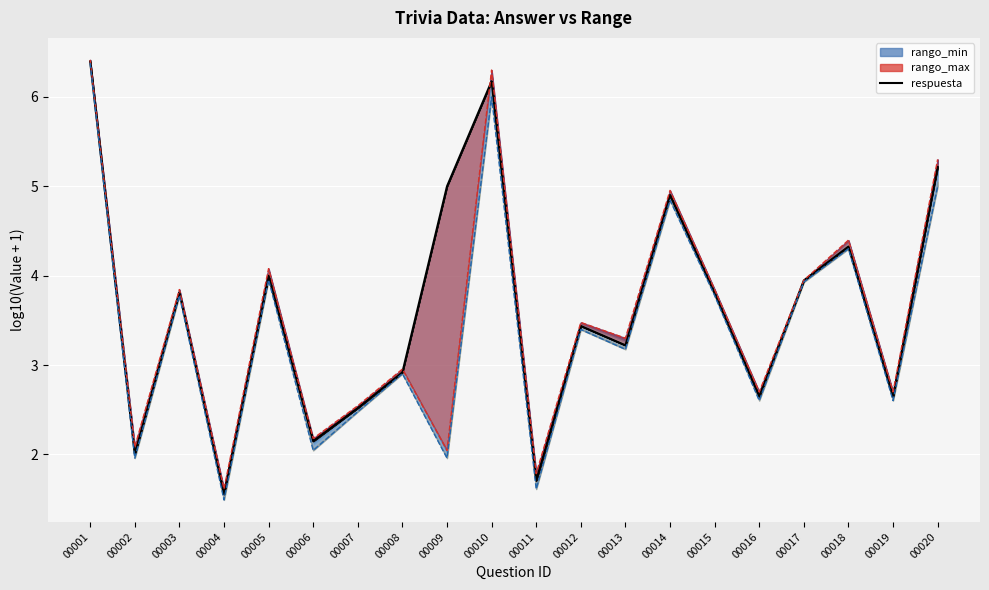

Which has a higher value, 00002 or 00015?

00015